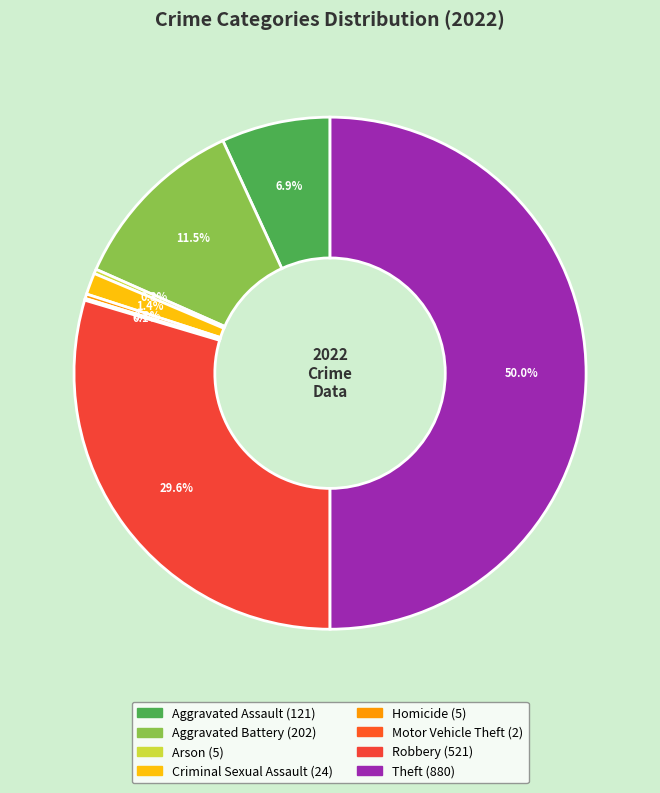

To the nearest percent, what portion does Aggravated Battery represent?

11%